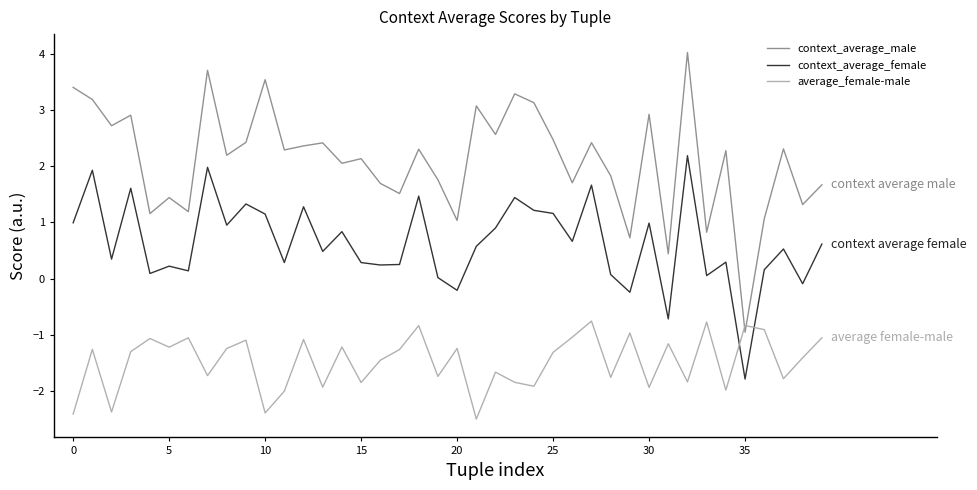

What is the smallest value displayed?

-2.5